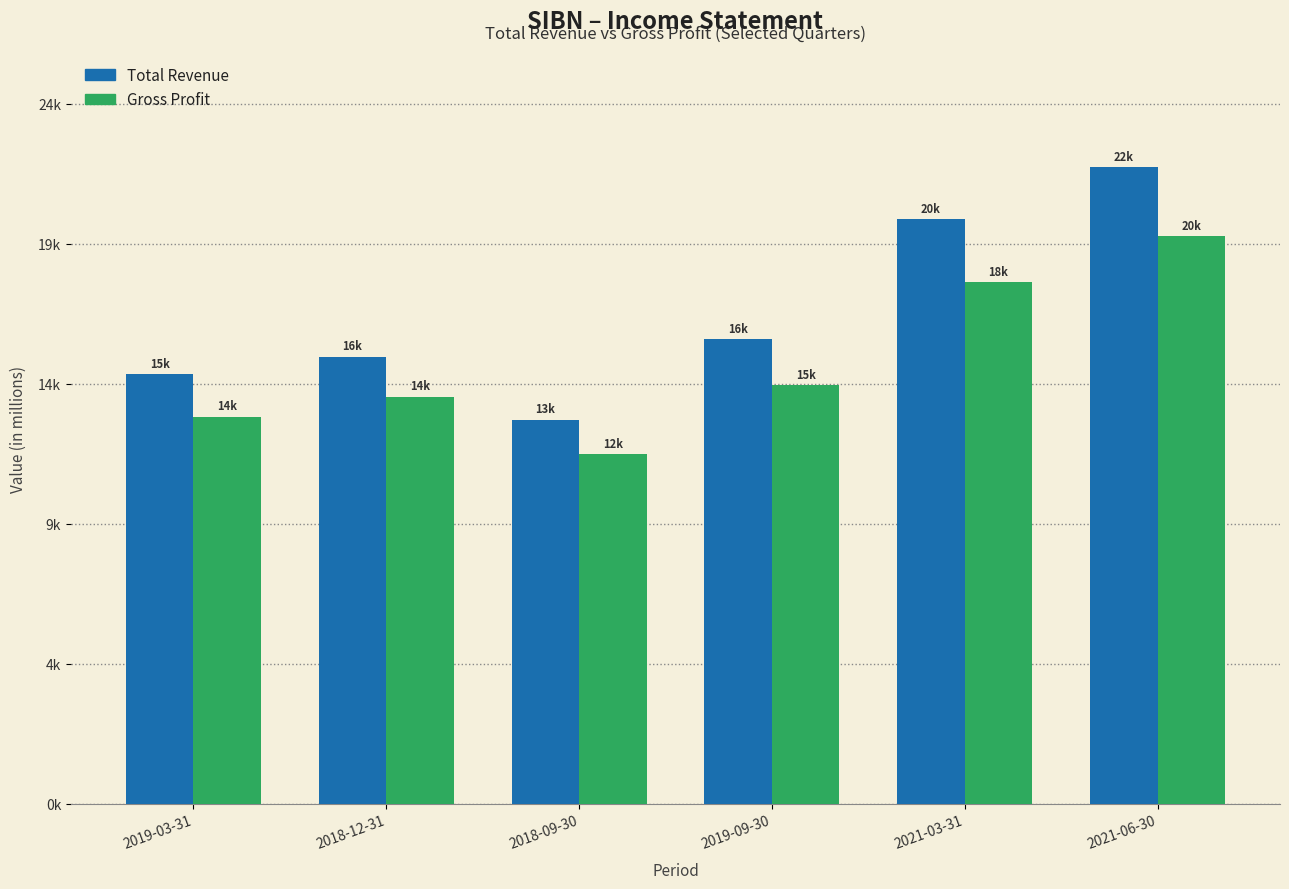

Rank the series by their average value, from lowest to highest.

Gross Profit, Total Revenue